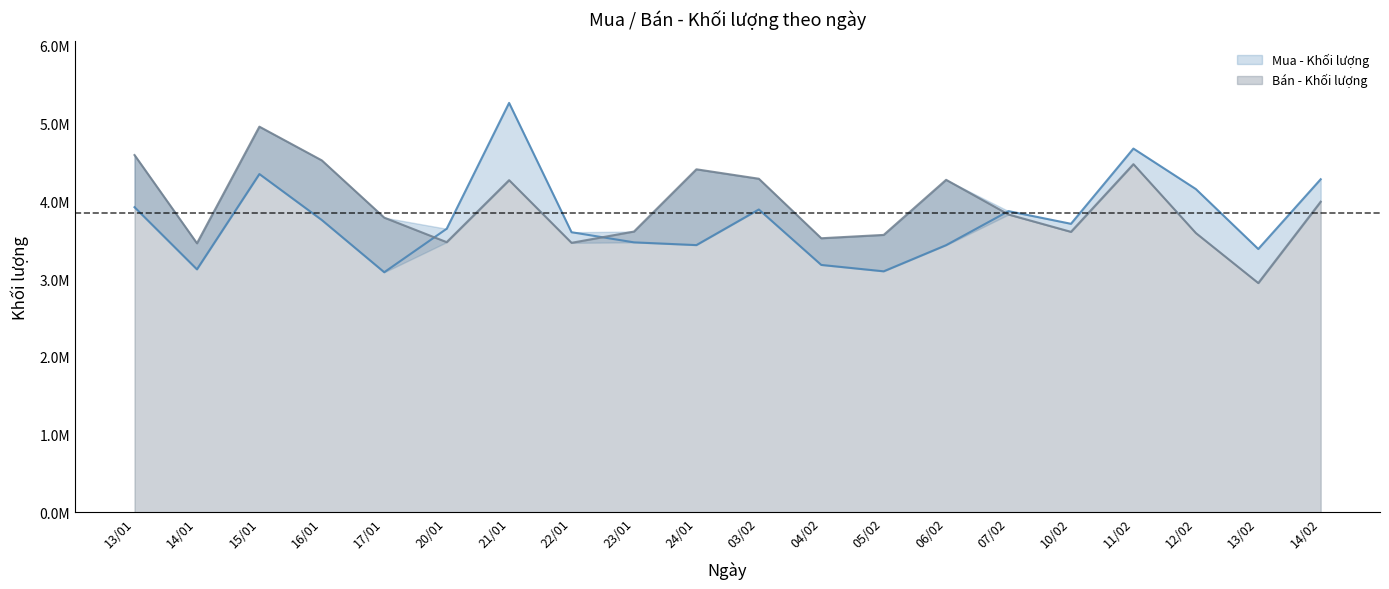

What is the total value across all series at 13/02?

6335000